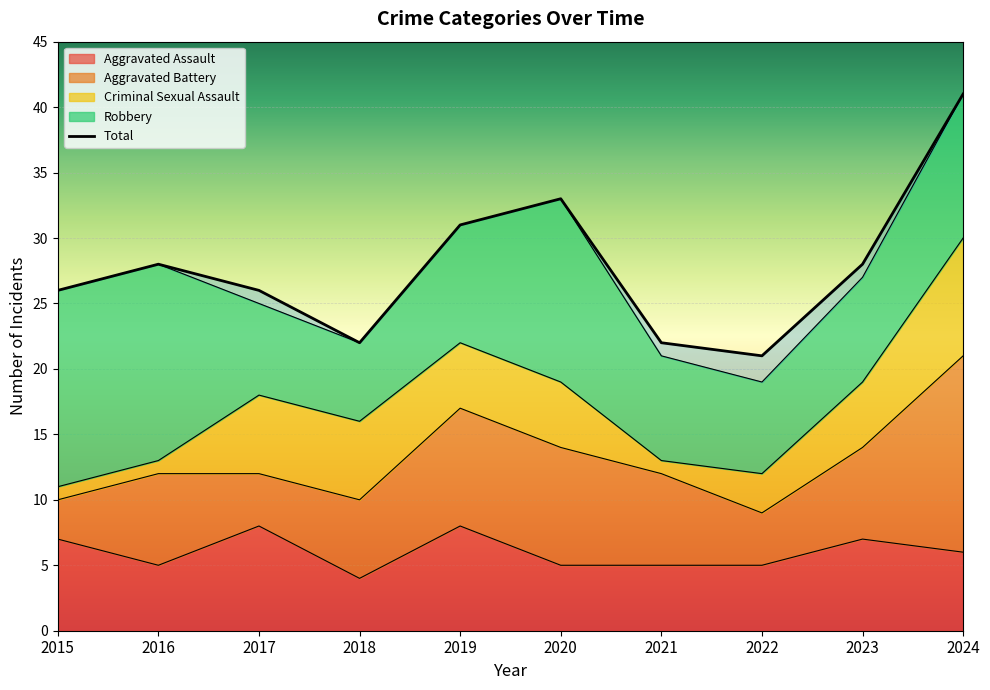

Reading left to right, transcribe all the data shown in this chart.

Aggravated Assault: 7	5	8	4	8	5	5	5	7	6
Aggravated Battery: 3	7	4	6	9	9	7	4	7	15
Criminal Sexual Assault: 1	1	6	6	5	5	1	3	5	9
Robbery: 15	15	7	6	9	14	8	7	8	11
Total: 26	28	26	22	31	33	22	21	28	41